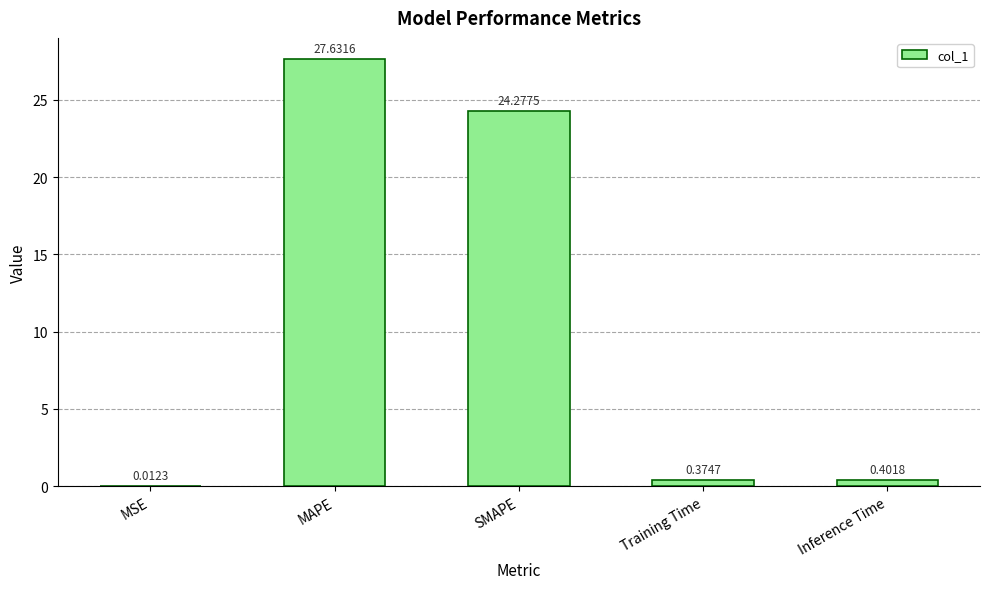

Which has a higher value, Training Time or SMAPE?

SMAPE